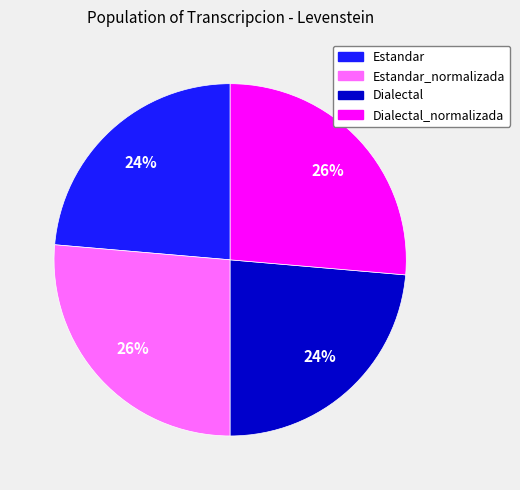

Is there a majority slice in this chart?

No